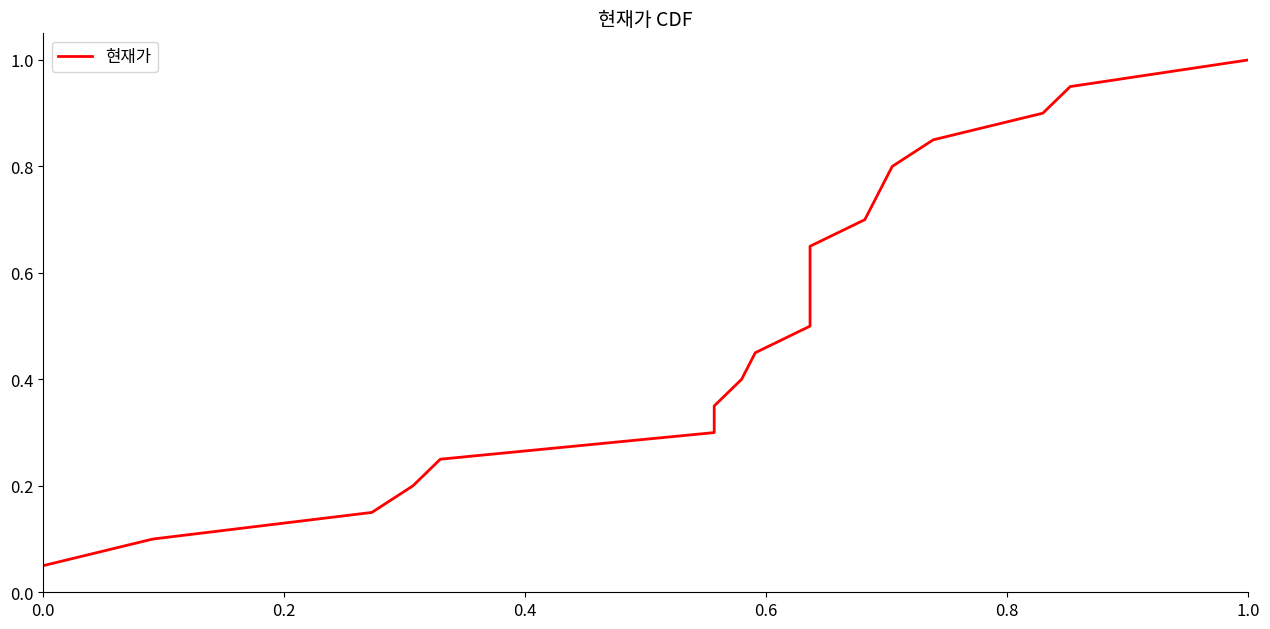

What is the value of the 10th point from the left?

0.5